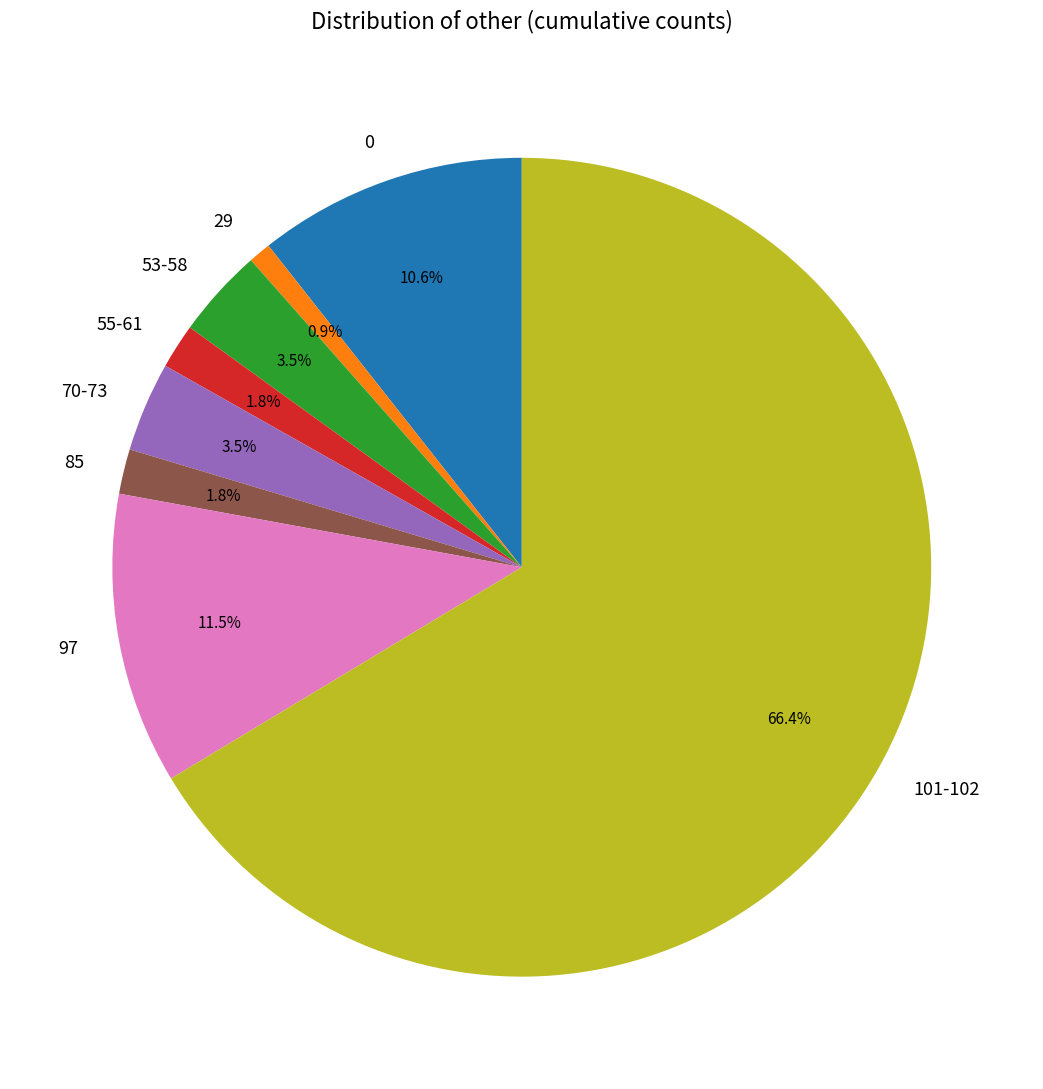

Between 97 and 101-102, which is larger?

101-102